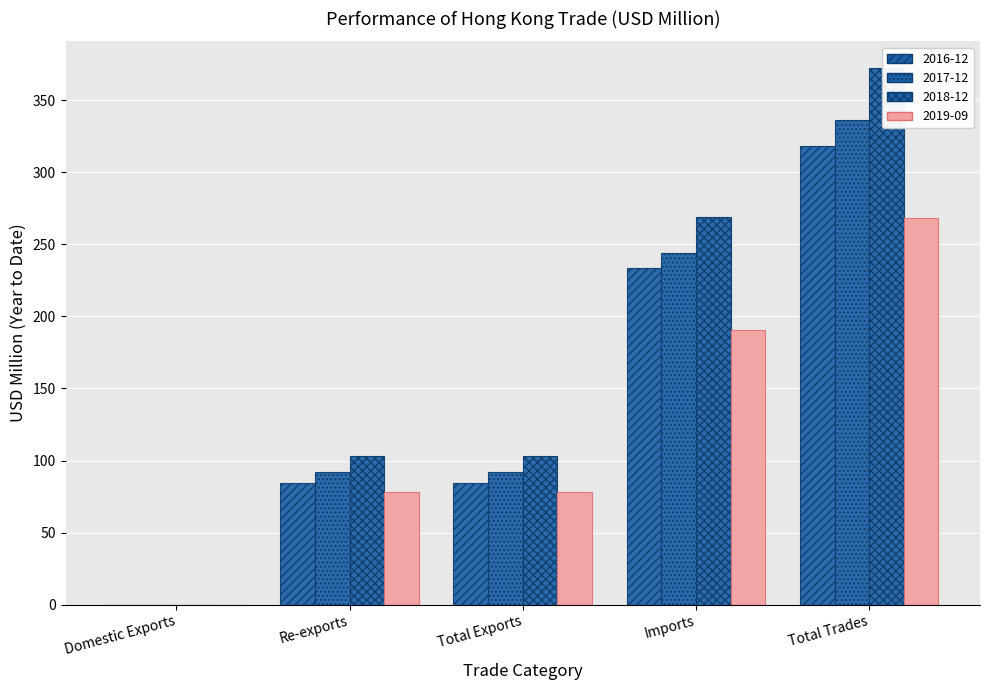

Which series has the widest spread of values?

2018-12